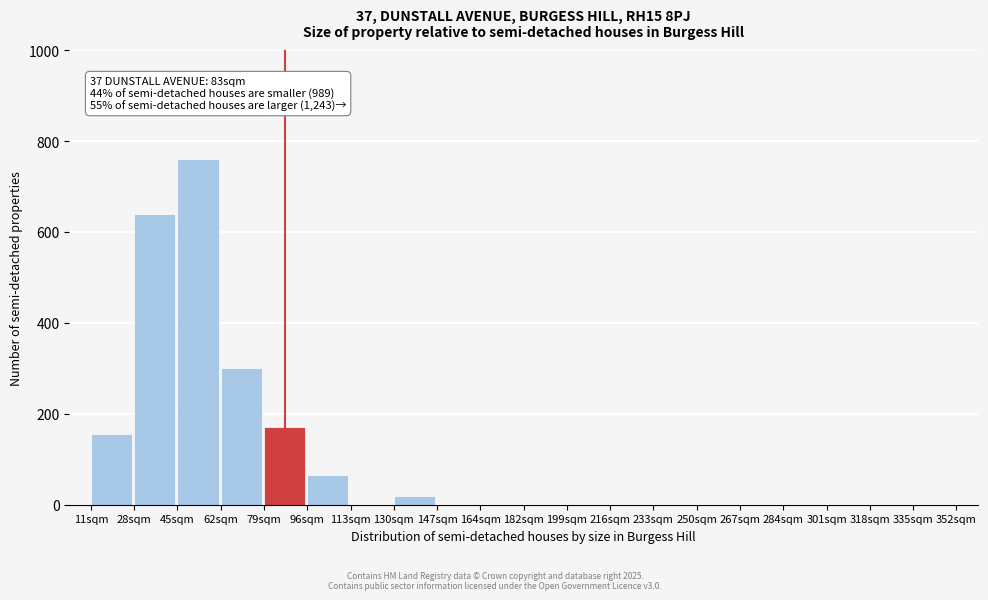

Reading left to right, what are all the values shown in this chart?

11sqm=155	28sqm=640	45sqm=760	62sqm=300	79sqm=170	96sqm=65	113sqm=0	130sqm=20	147sqm=0	164sqm=0	182sqm=0	199sqm=0	216sqm=0	233sqm=0	250sqm=0	267sqm=0	284sqm=0	301sqm=0	318sqm=0	335sqm=0